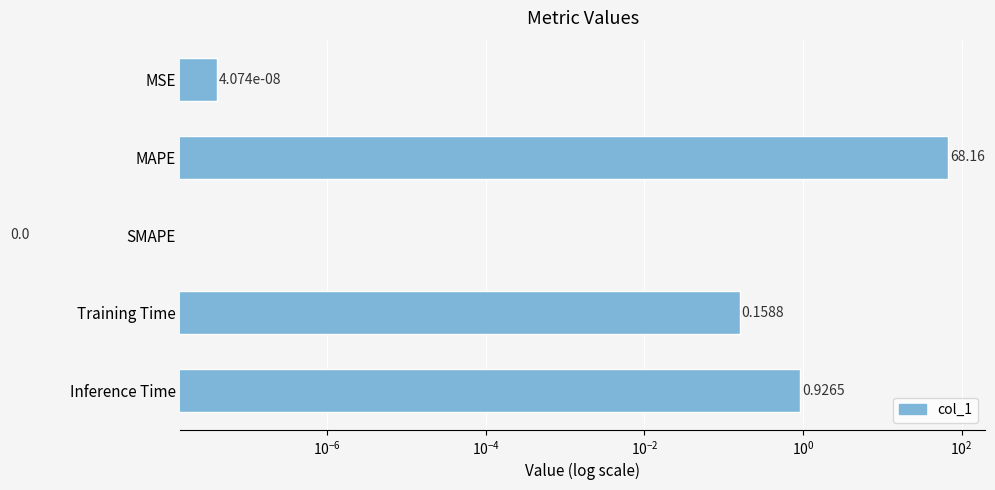

What is the value of the 2nd bar from the left?

68.2